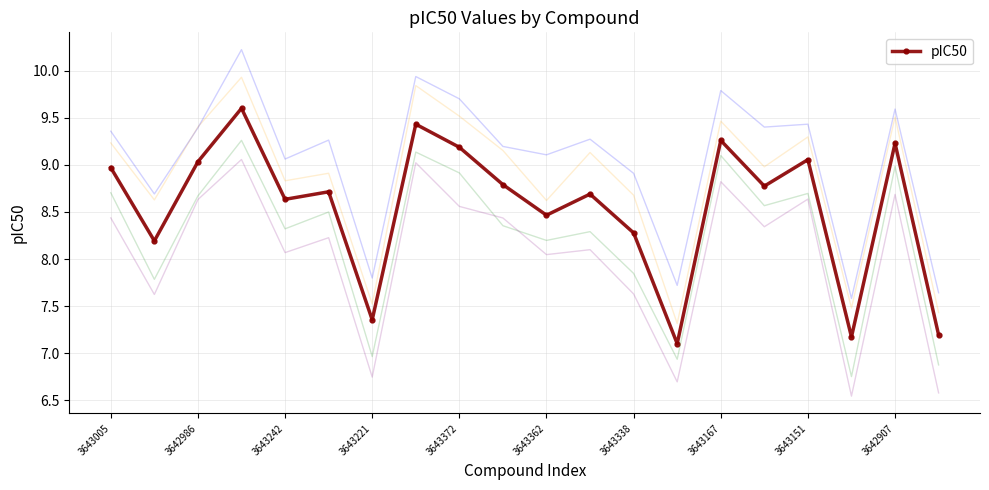

True or false: pIC50 has a value of 9.0 at 3642986.

True